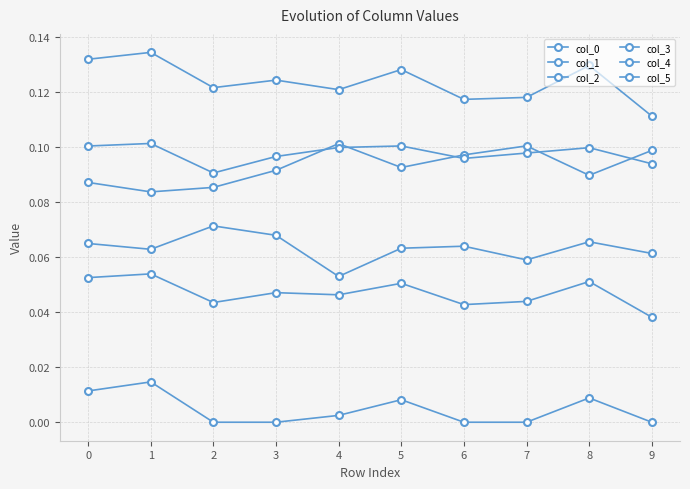

True or false: col_5 and col_2 intersect in this chart.

False